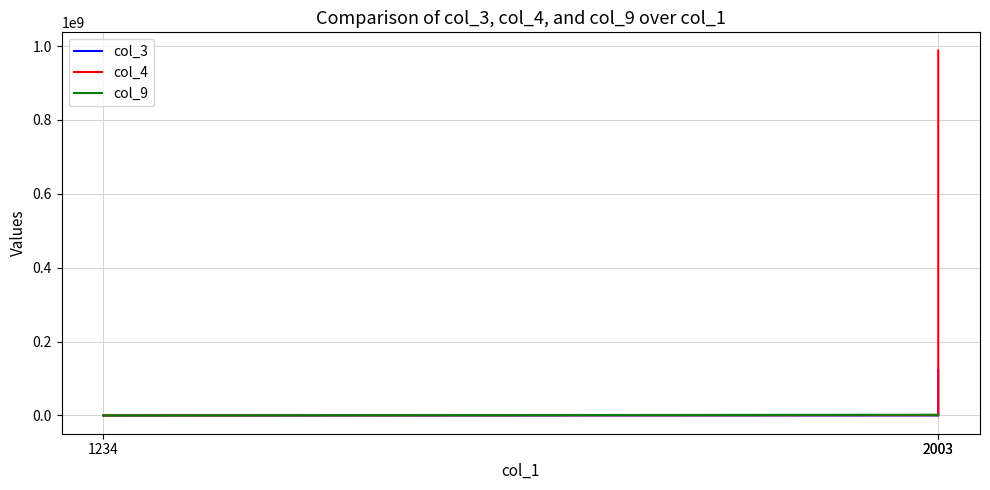

List the series in order of their peak value, lowest first.

col_9, col_3, col_4